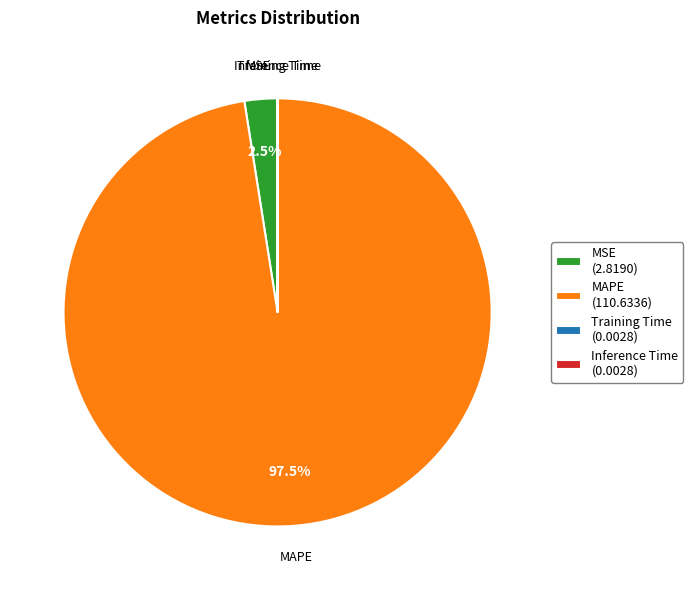

Is there any slice that represents more than half of the pie?

Yes